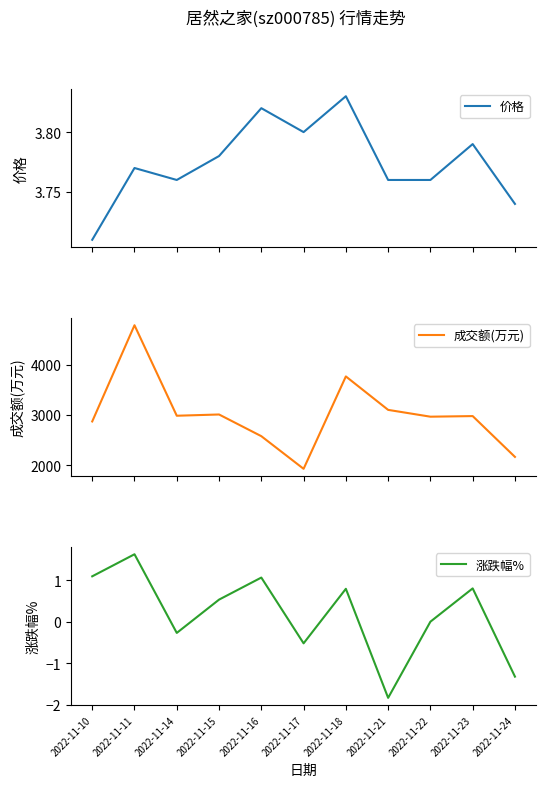

True or false: 成交额(万元) and 价格 intersect in this chart.

False